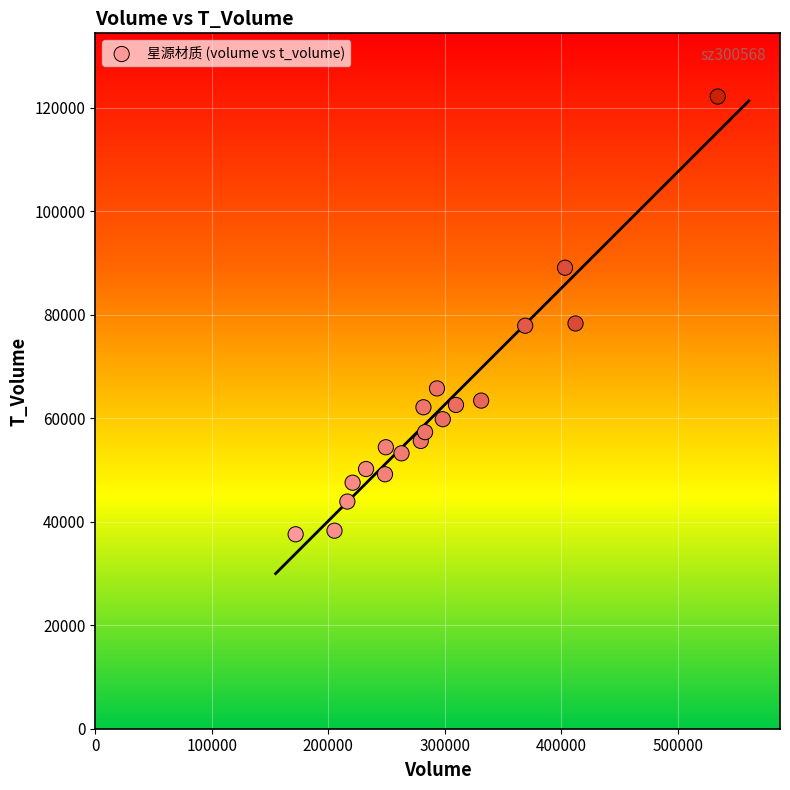

What is the range of X values (max minus min)?

362259